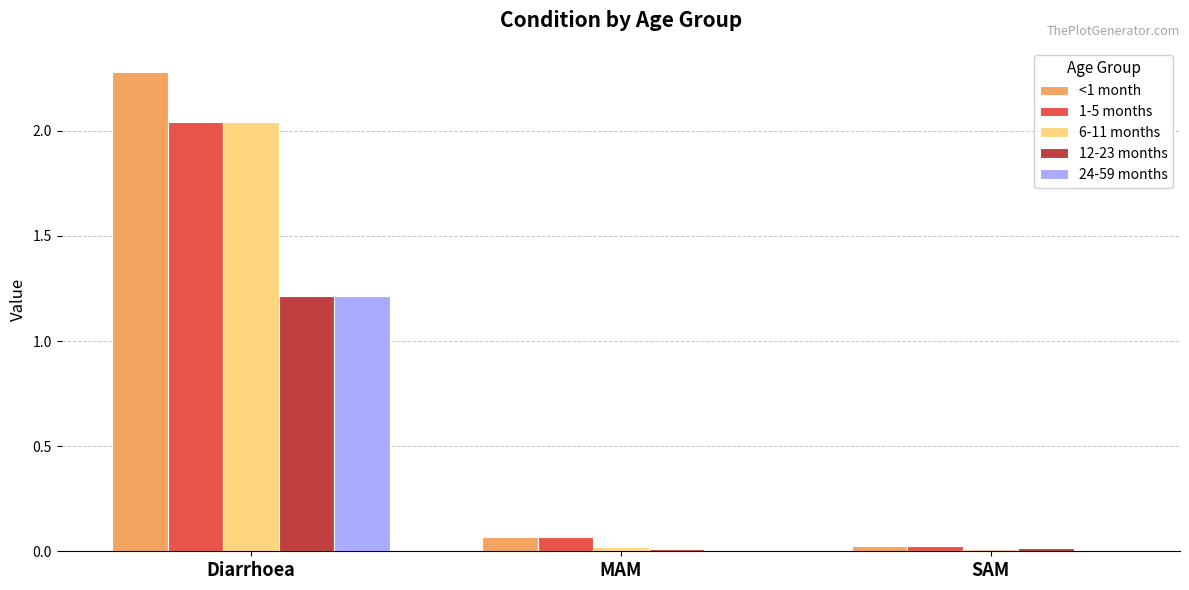

How many data points does each series have?

3